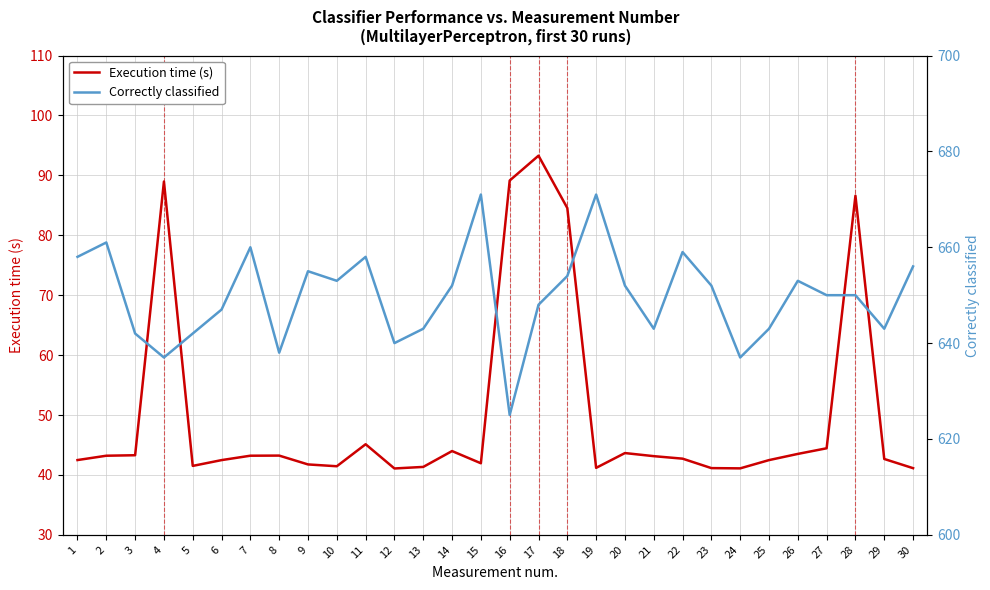

At which category does Execution time (s) reach its first local valley?

5